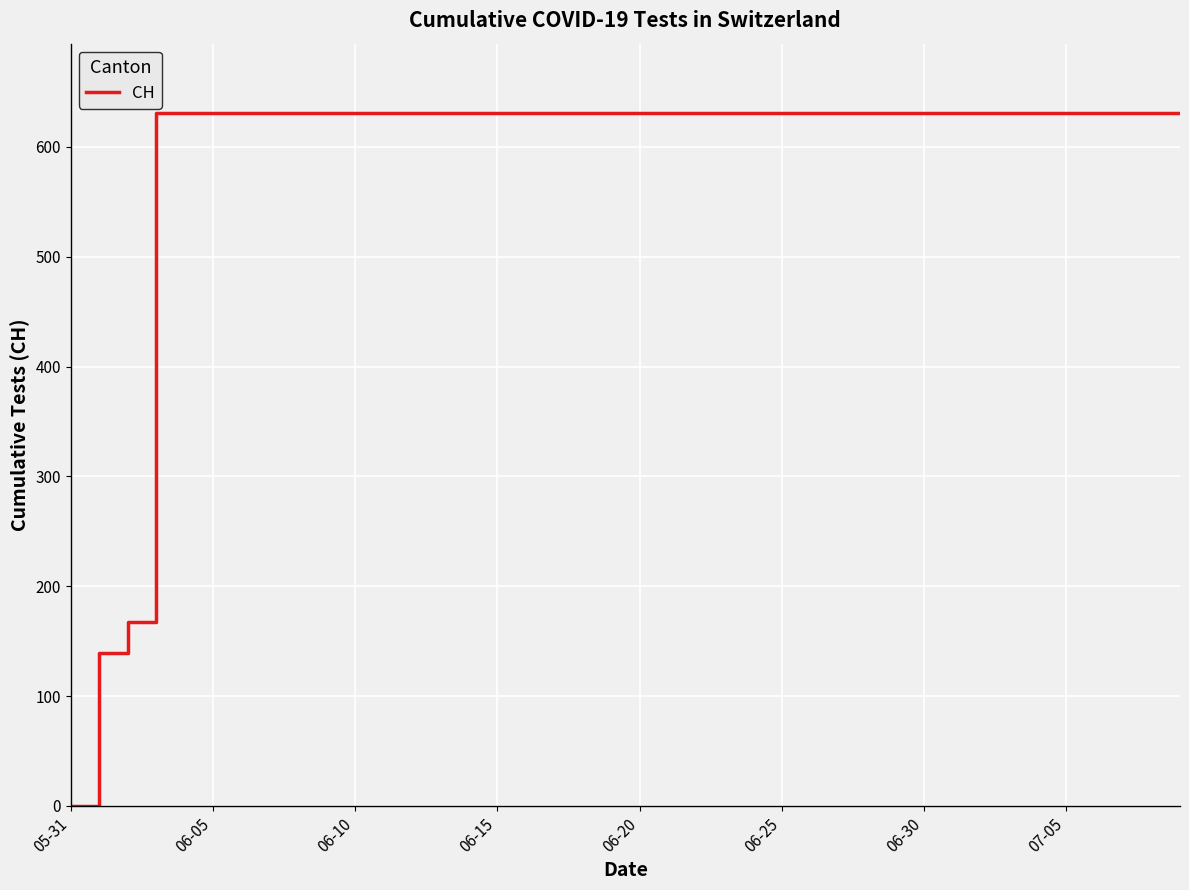

What is the maximum value shown in the chart?

631